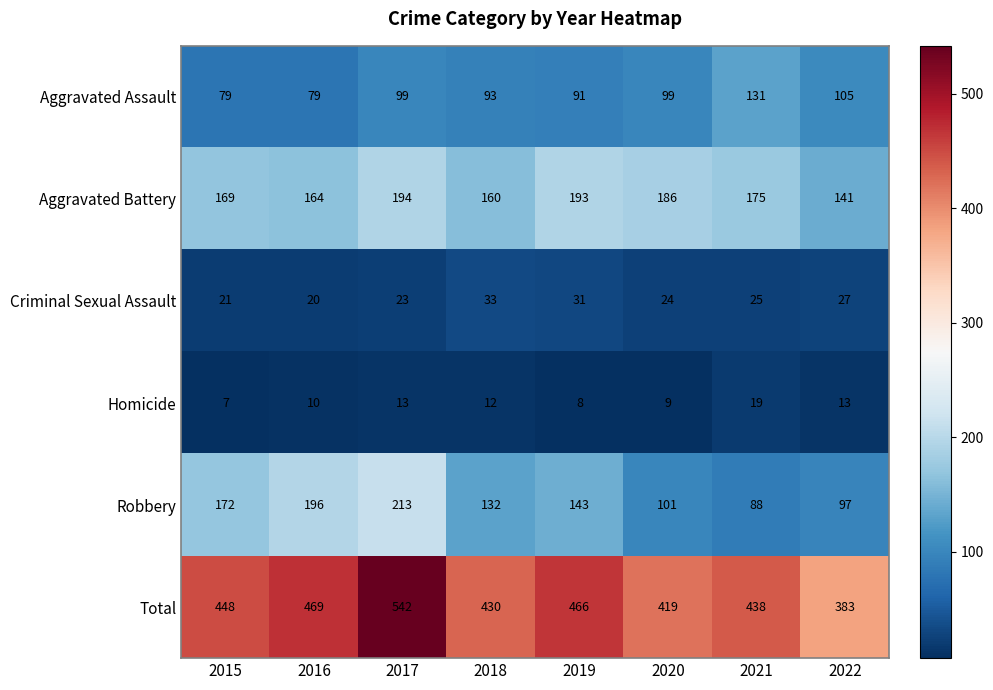

True or false: Homicide has a value of 10 at 2016.

True